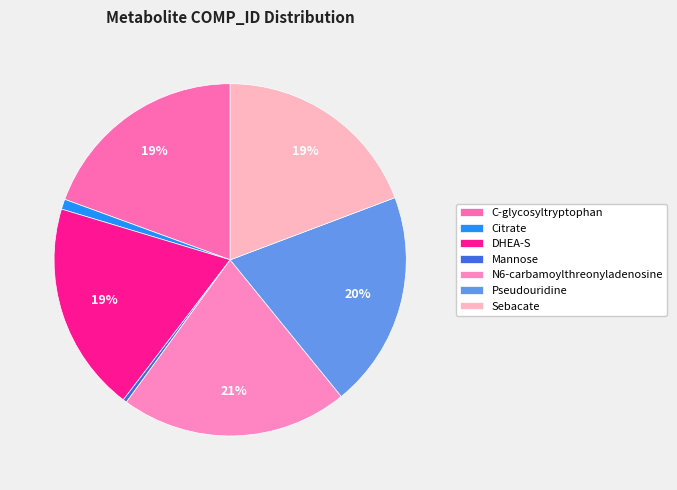

Combined, do Mannose and C-glycosyltryptophan account for over 50%?

No